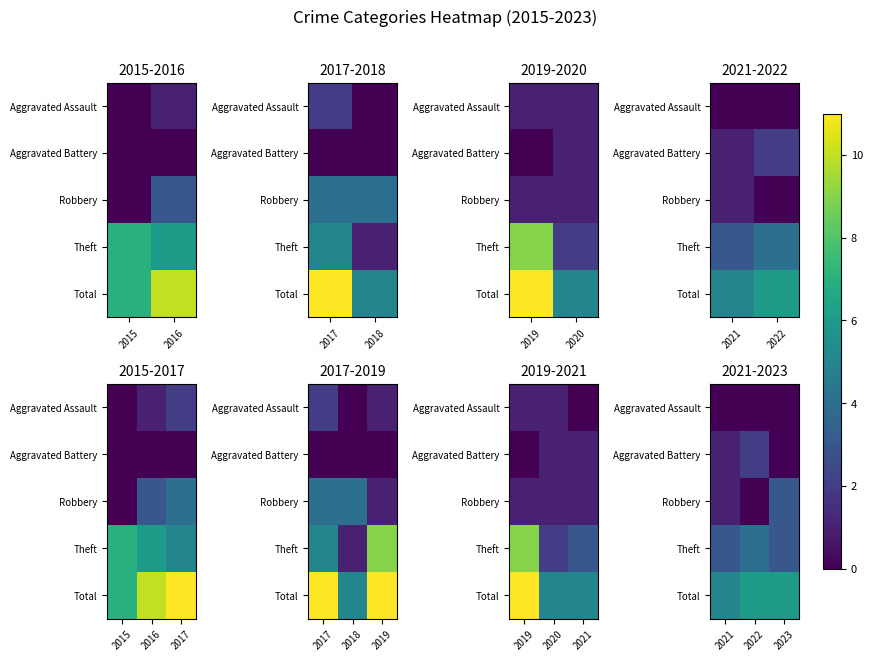

At which category is the sum across all series the highest?

2022